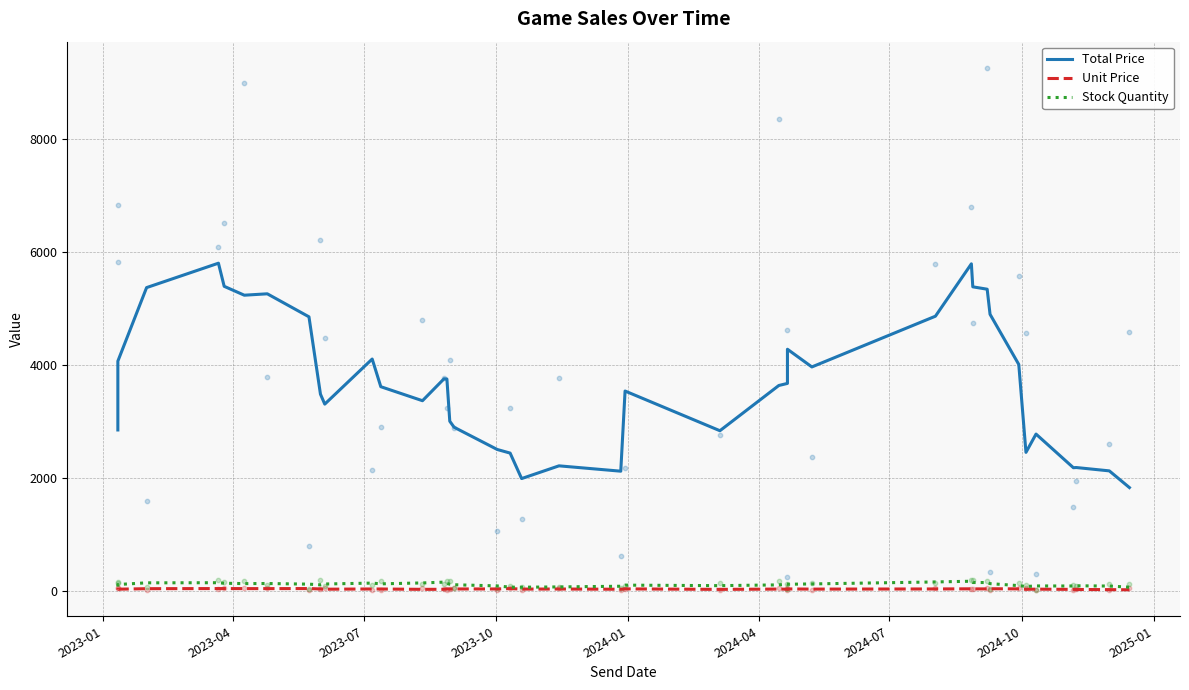

Is the value of Unit Price at 13 greater than the value of Stock Quantity at 26?

No